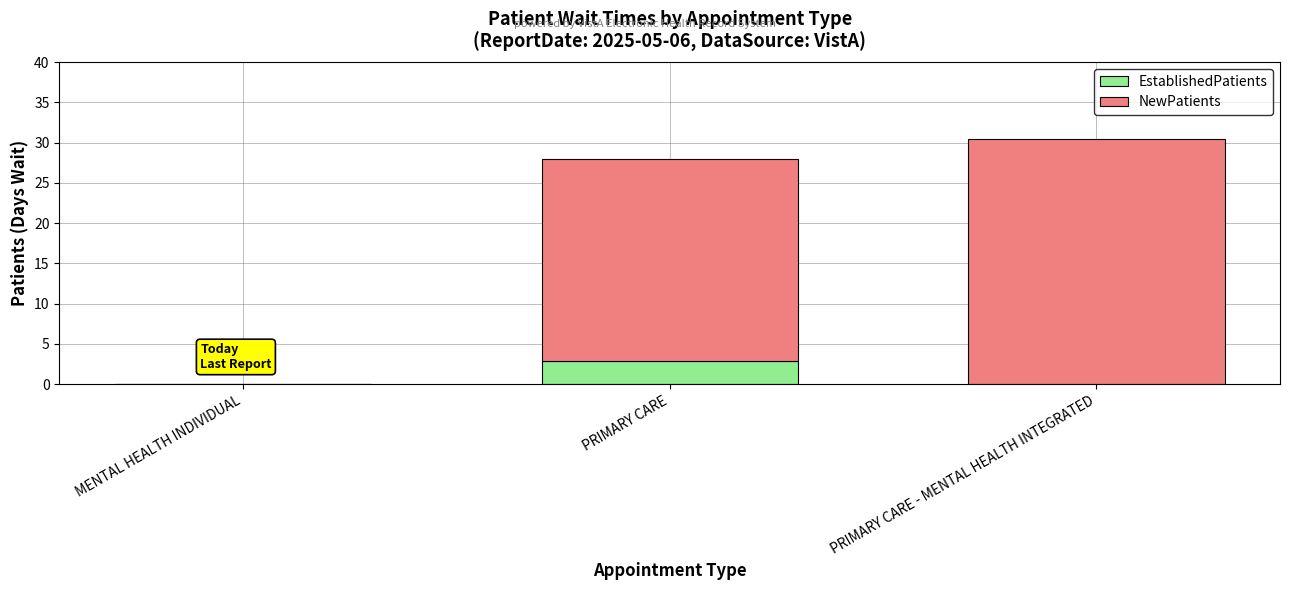

Reading right to left, list the values for the EstablishedPatients series.

PRIMARY CARE - MENTAL HEALTH INTEGRATED=0.0	PRIMARY CARE=2.9	MENTAL HEALTH INDIVIDUAL=0.0